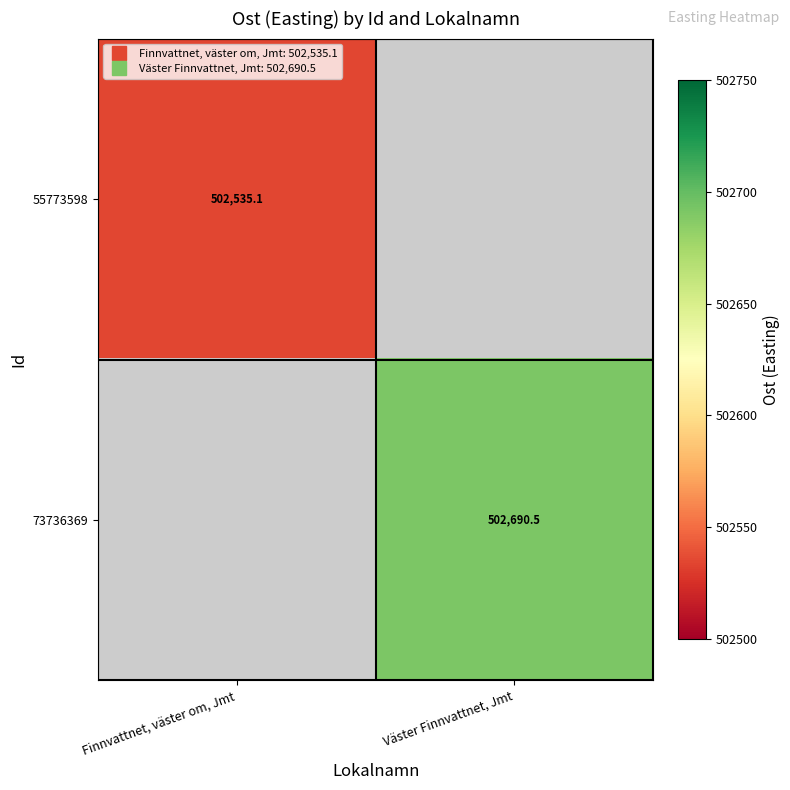

Between Finnvattnet, väster om, Jmt and Väster Finnvattnet, Jmt, which is larger?

Väster Finnvattnet, Jmt